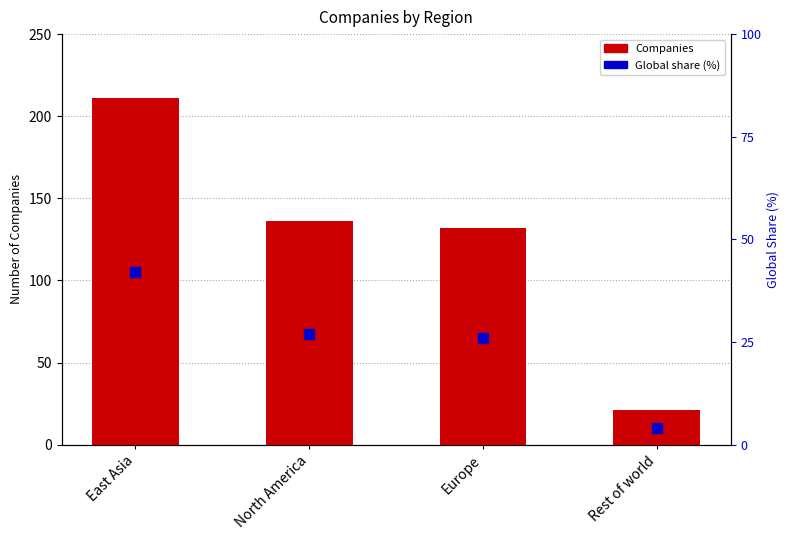

What are all the series names shown in the legend?

Companies, Global share (%)